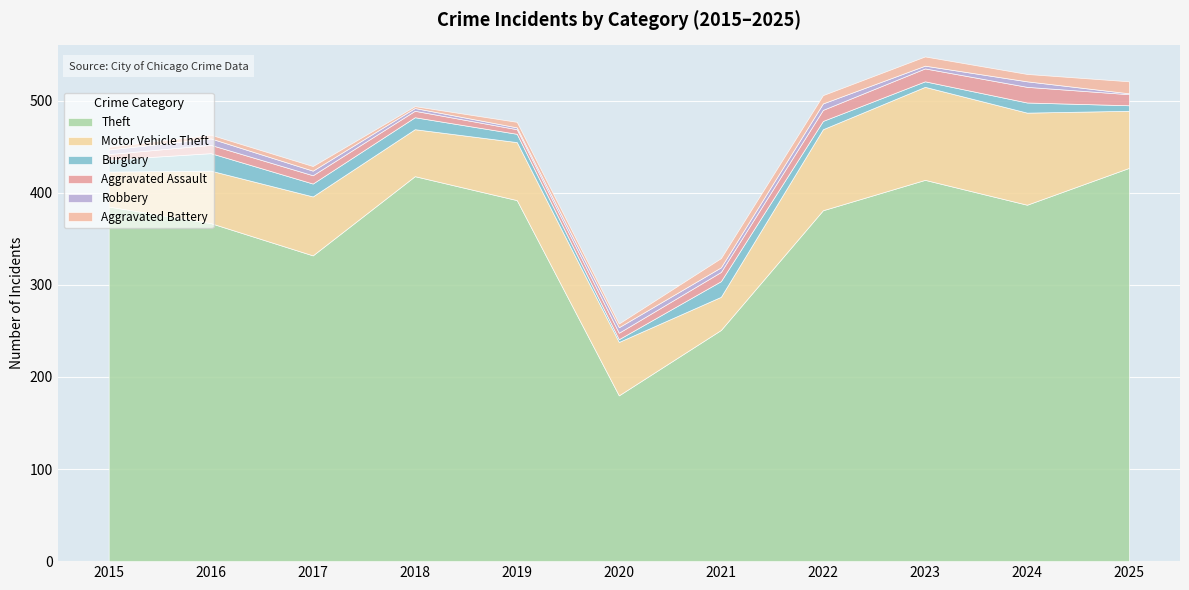

True or false: Theft and Aggravated Battery cross at least once.

False